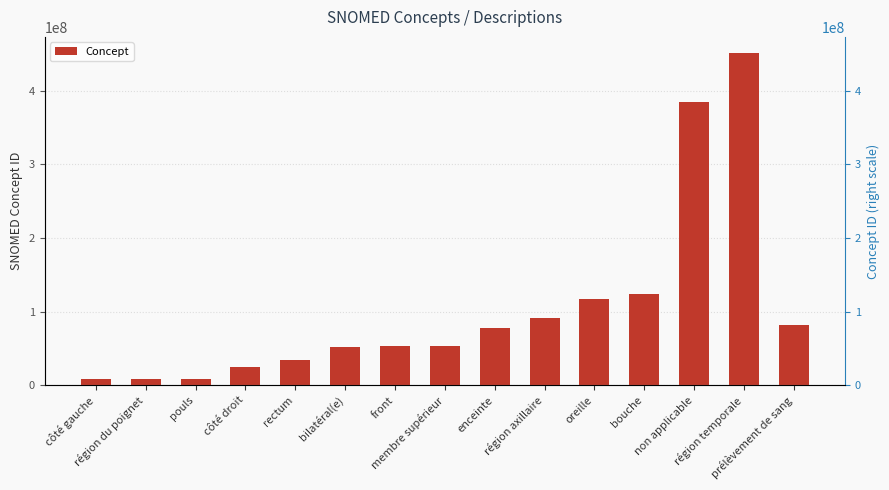

Reading right to left, transcribe all the data shown in this chart.

prélèvement de sang=82078001	région temporale=450721000	non applicable=385432009	bouche=123851003	oreille=117590005	région axillaire=91470000	enceinte=77386006	membre supérieur=53120007	front=52795006	bilatéral(e)=51440002	rectum=34402009	côté droit=24028007	pouls=8499008	région du poignet=8205005	côté gauche=7771000